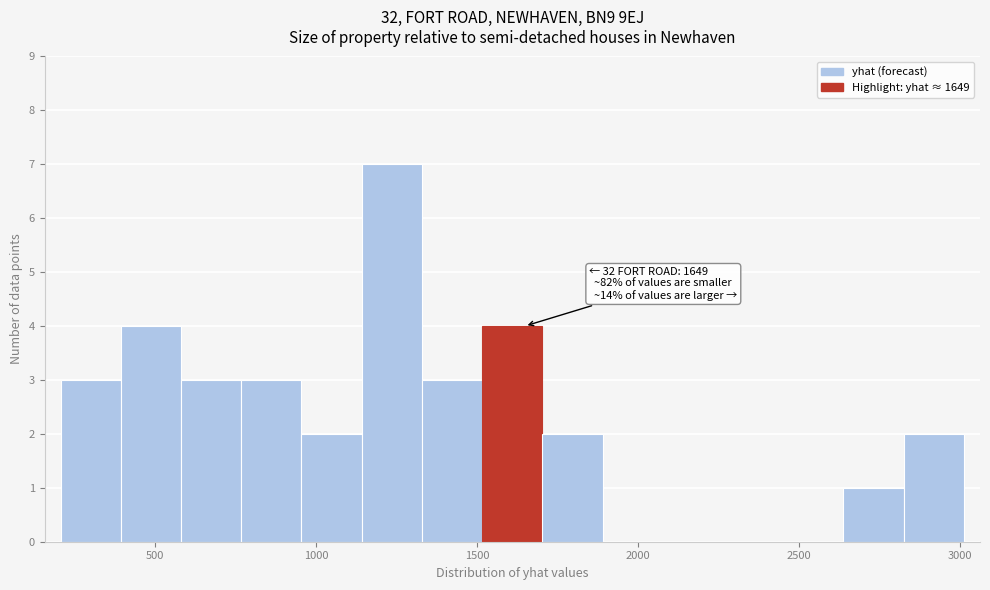

Read against the x-axis, roughly where is the centre of the tallest bar?

1250